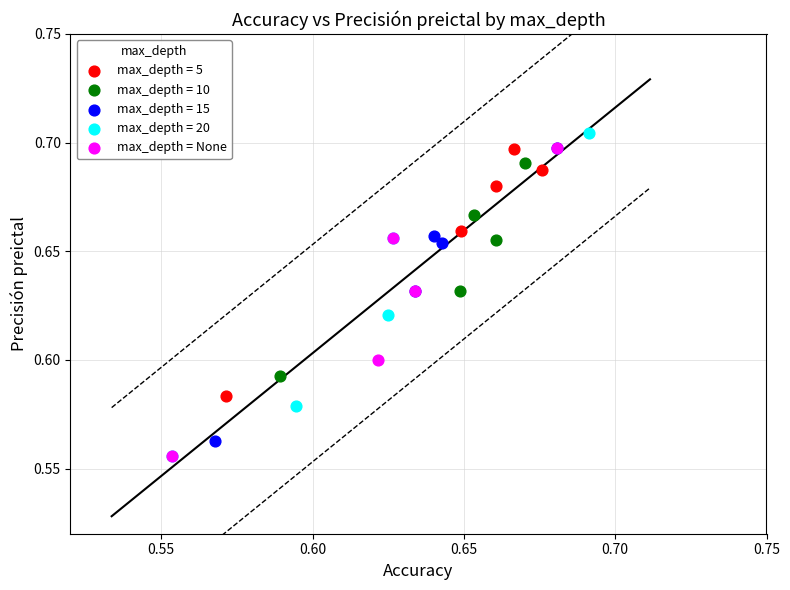

Which series has the largest Y range (max minus min)?

max_depth = 20